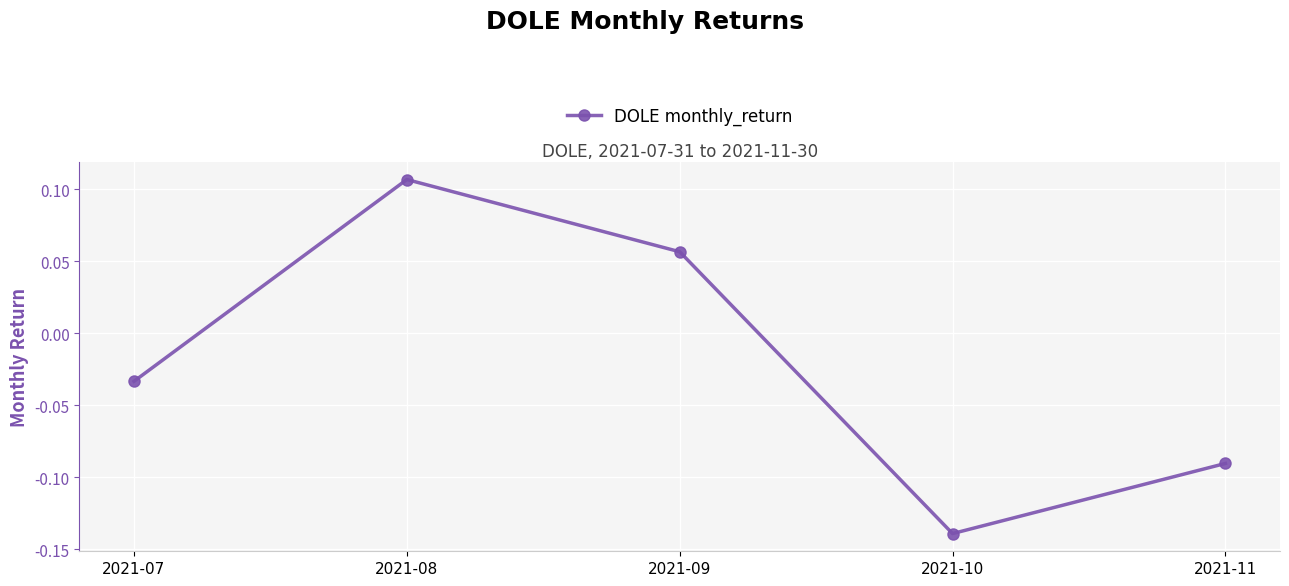

Where is the data nearest to the value 0?

2021-07